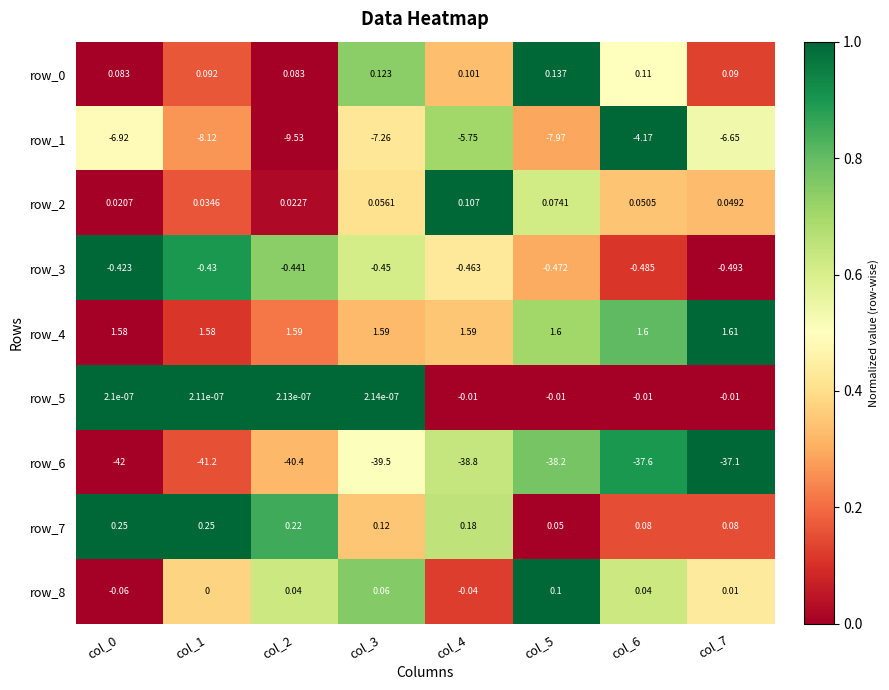

Reading right to left, extract all data points from this chart.

row_0: 0.1	0.5	1.0	0.3	0.7	0.0	0.2	0.0
row_1: 0.5	1.0	0.3	0.7	0.4	0.0	0.3	0.5
row_2: 0.3	0.3	0.6	1.0	0.4	0.0	0.2	0.0
row_3: 0.0	0.1	0.3	0.4	0.6	0.7	0.9	1.0
row_4: 1.0	0.8	0.7	0.3	0.3	0.2	0.1	0.0
row_5: 0.0	0.0	0.0	0.0	1.0	1.0	1.0	1.0
row_6: 1.0	0.9	0.8	0.6	0.5	0.3	0.2	0.0
row_7: 0.1	0.1	0.0	0.7	0.3	0.8	1.0	1.0
row_8: 0.4	0.6	1.0	0.1	0.8	0.6	0.4	0.0